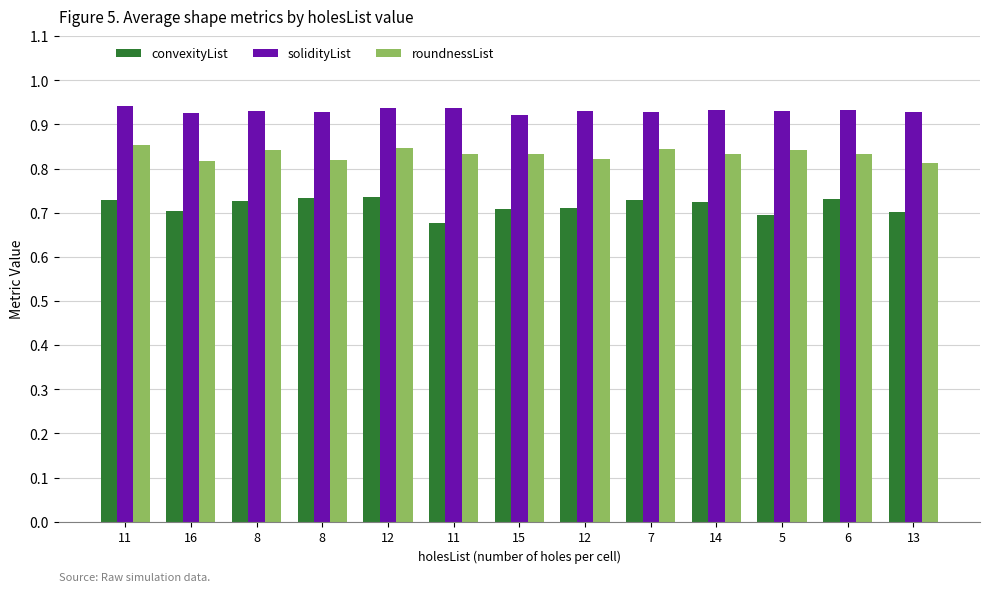

How many bars are there in total?

39